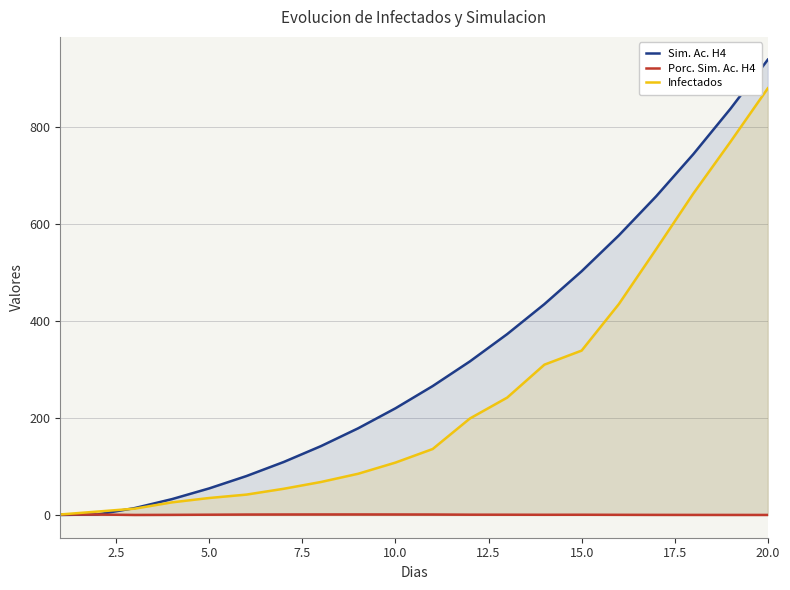

Rank the series by their average value, from lowest to highest.

Porc. Sim. Ac. H4, Infectados, Sim. Ac. H4